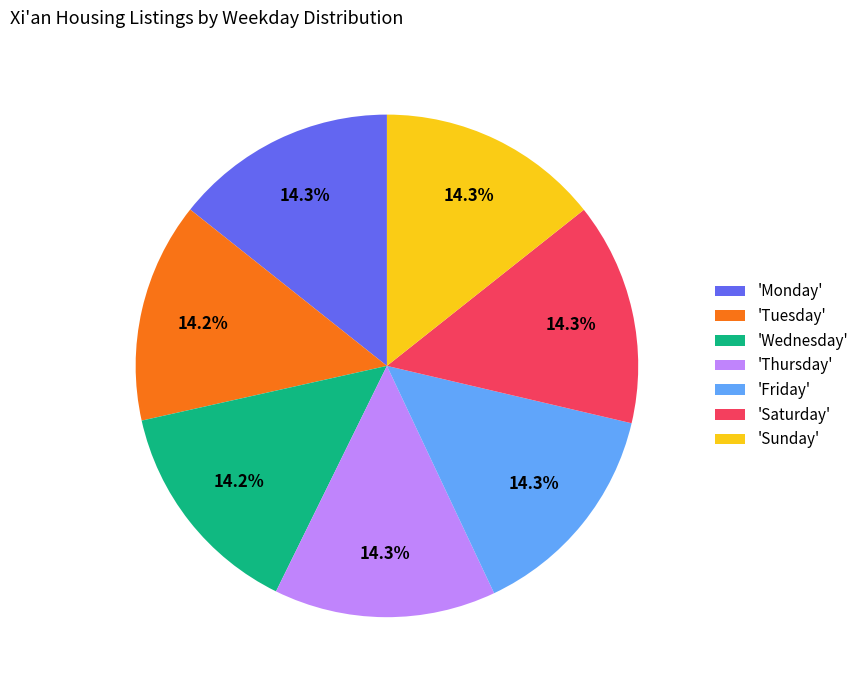

Is there a majority slice in this chart?

No